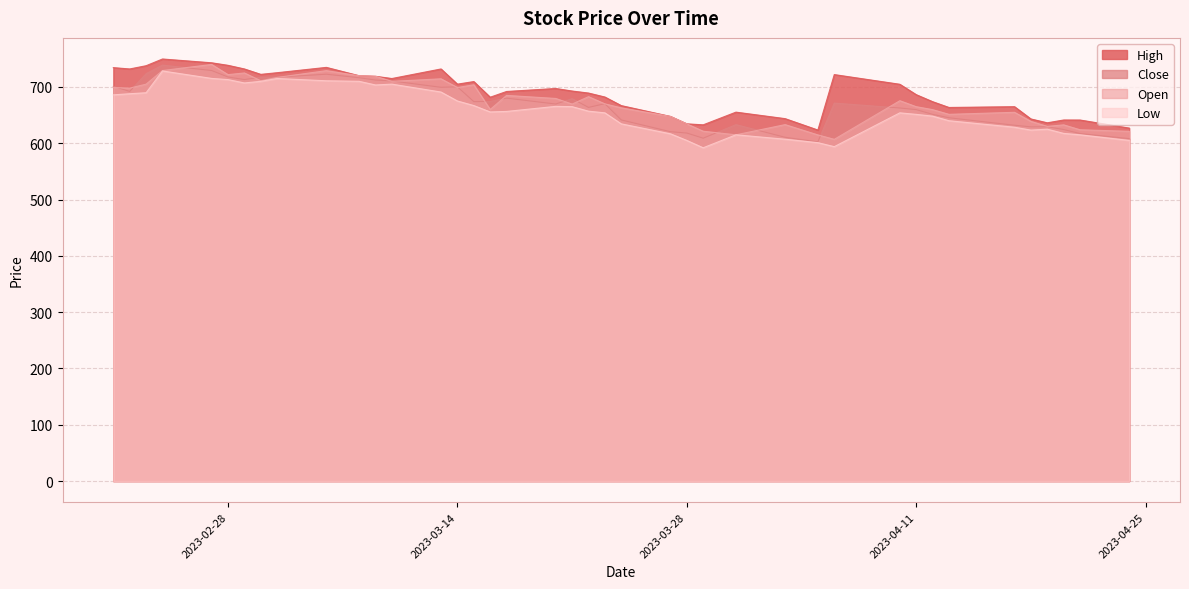

Where does the Low series first go above 656?

2023-02-21